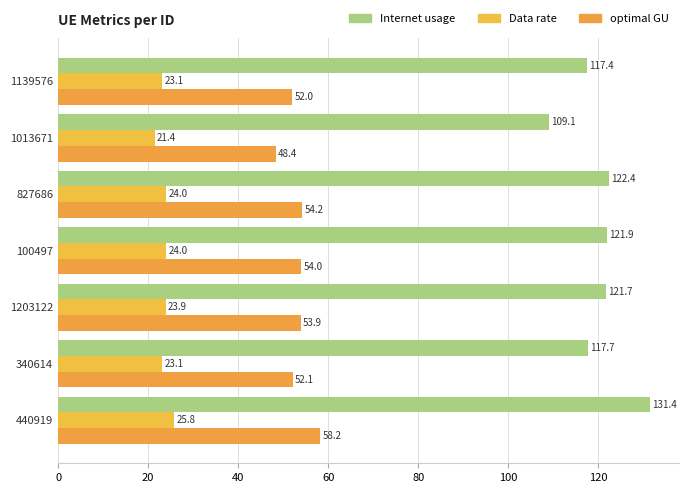

How many series are shown in this chart?

3